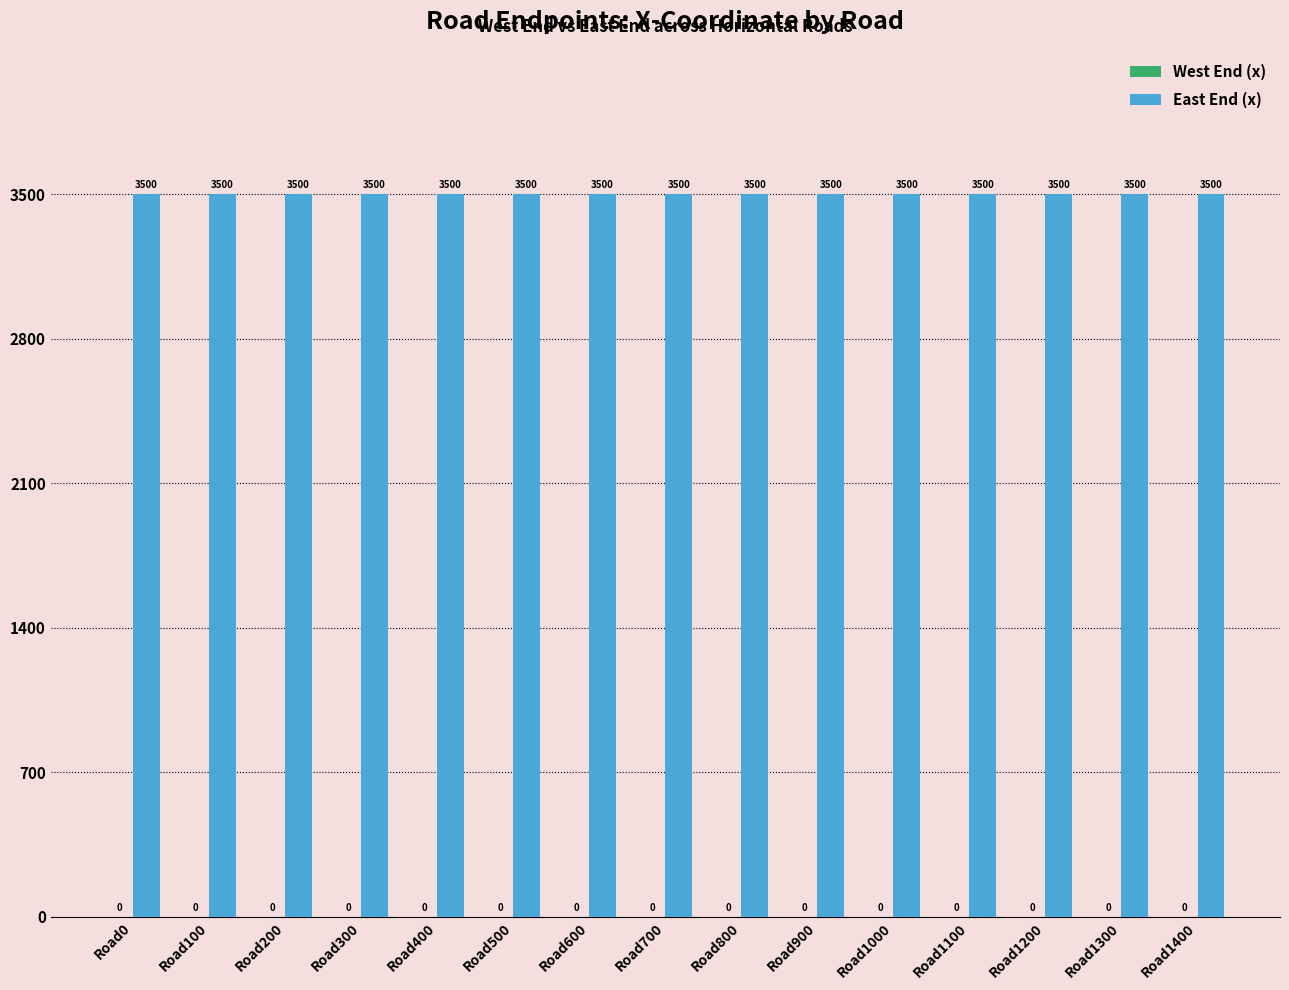

At which label does East End (x) reach its minimum?

Road0